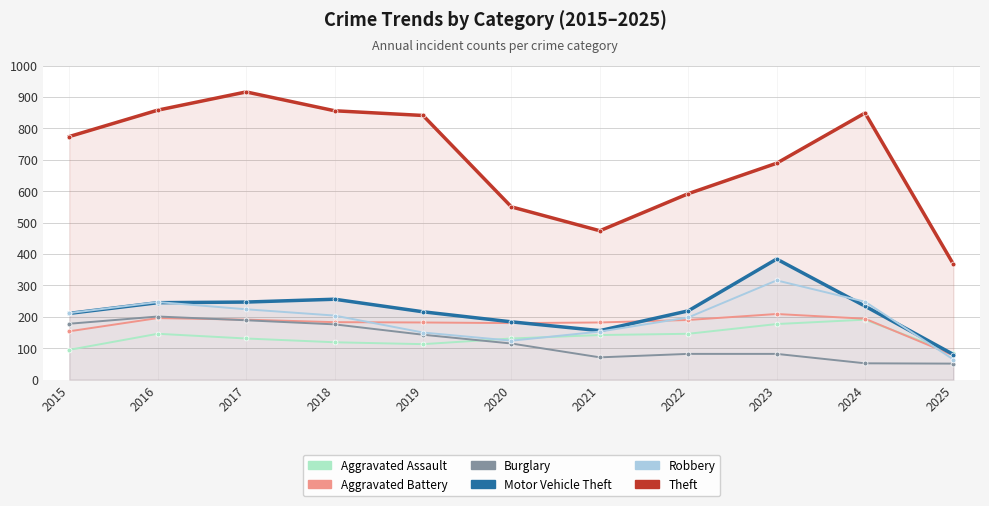

Where is the first local minimum for Theft?

2021